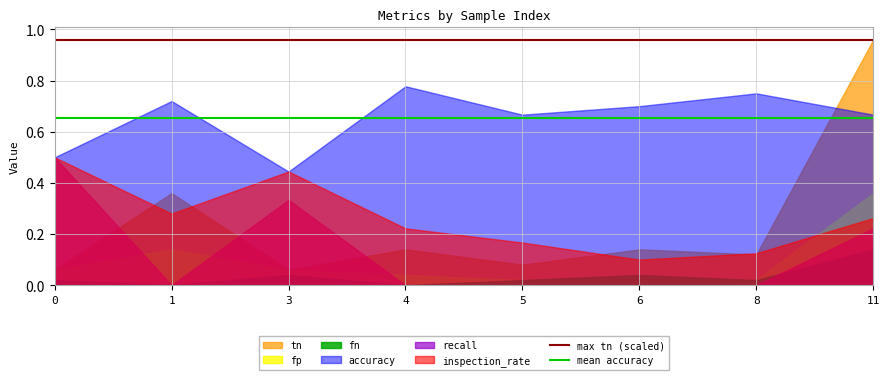

After their last crossing, which series has the higher values: tn or accuracy?

tn